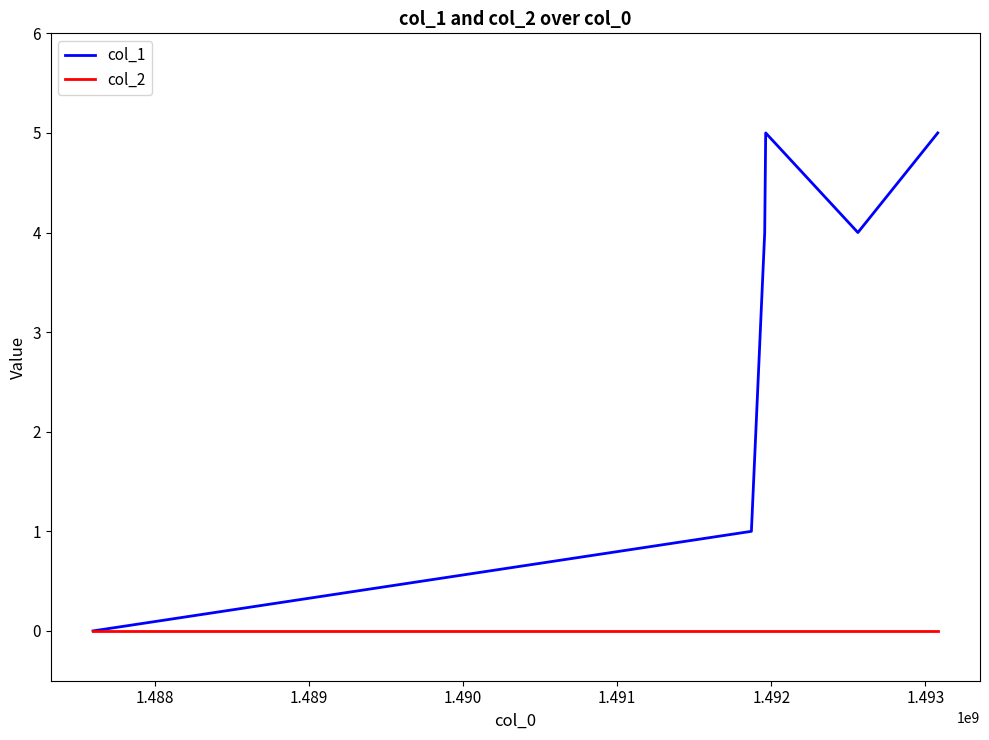

List the series in order of their overall mean, highest first.

col_1, col_2